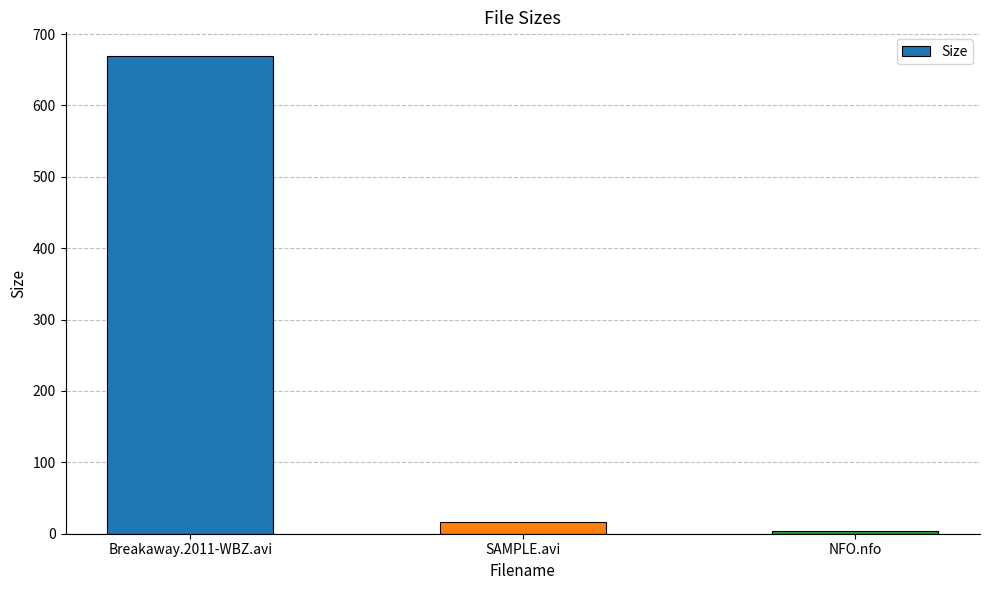

Are the bars horizontal?

No